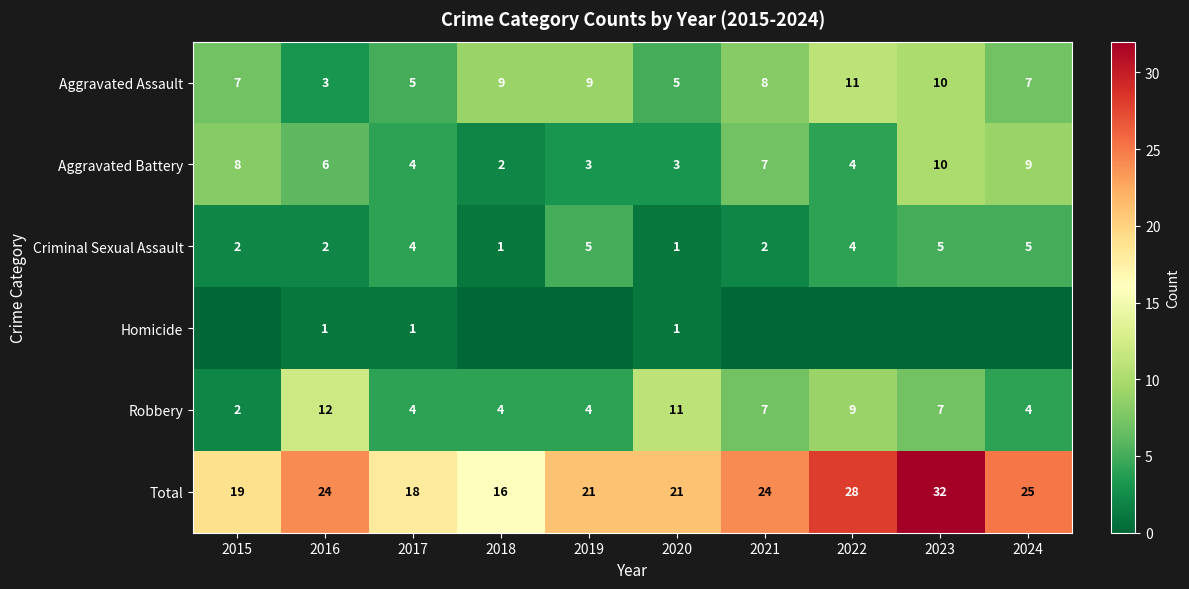

The value of Criminal Sexual Assault at 2018 is 0. True or false?

False